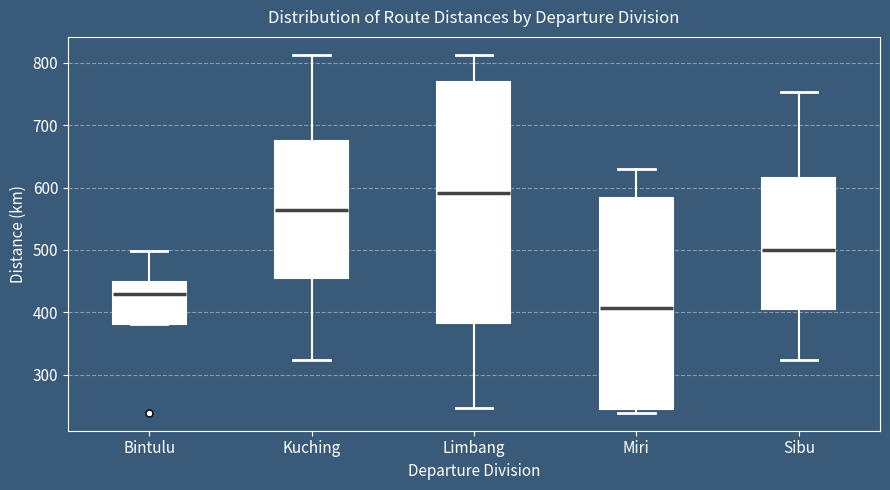

Comparing the boxes themselves (not the whiskers), which one is the tallest?

Limbang